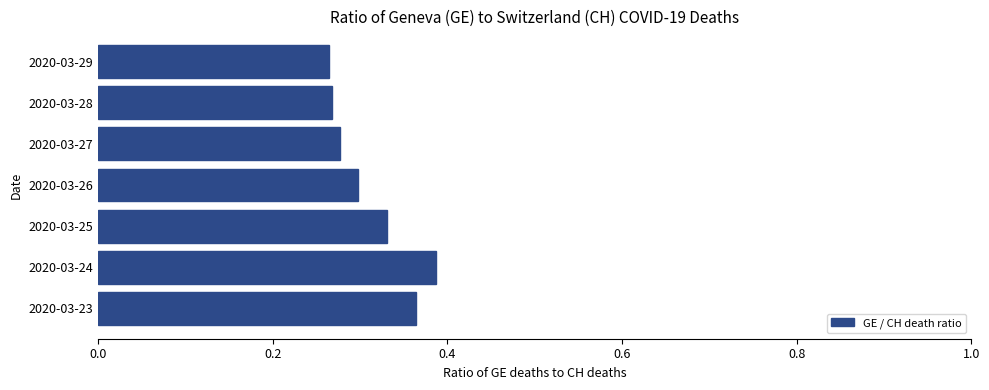

Which category has the highest value across all series?

2020-03-24